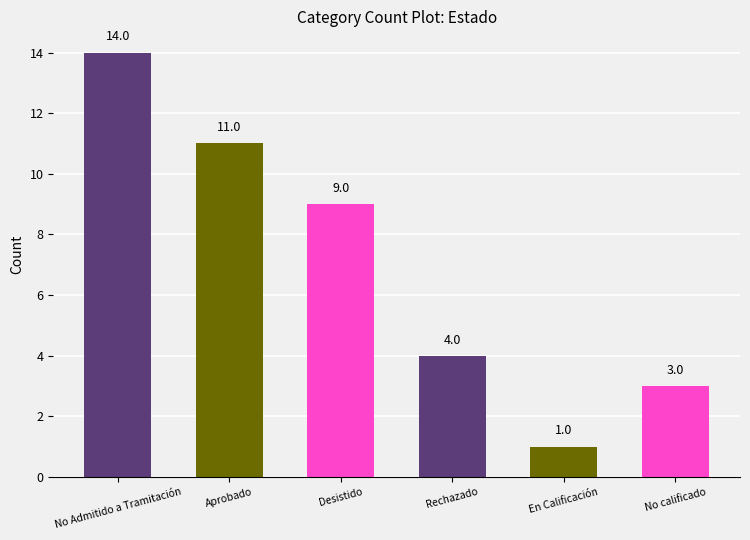

Reading left to right, list all the values displayed in this chart.

14	11	9	4	1	3